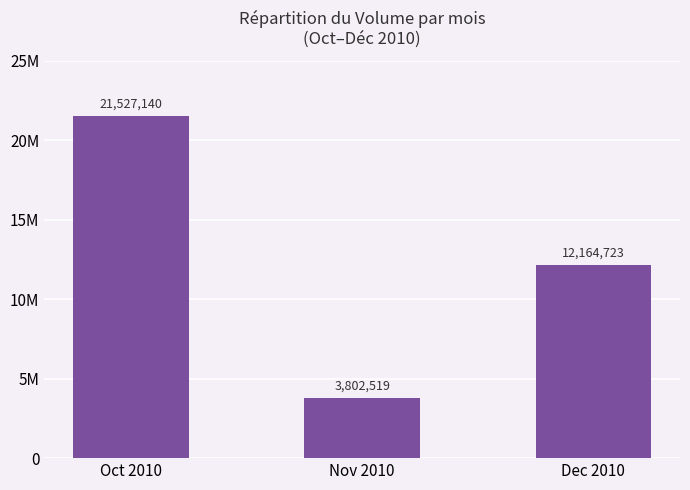

Is it true that the value at Nov 2010 is 6225804?

False